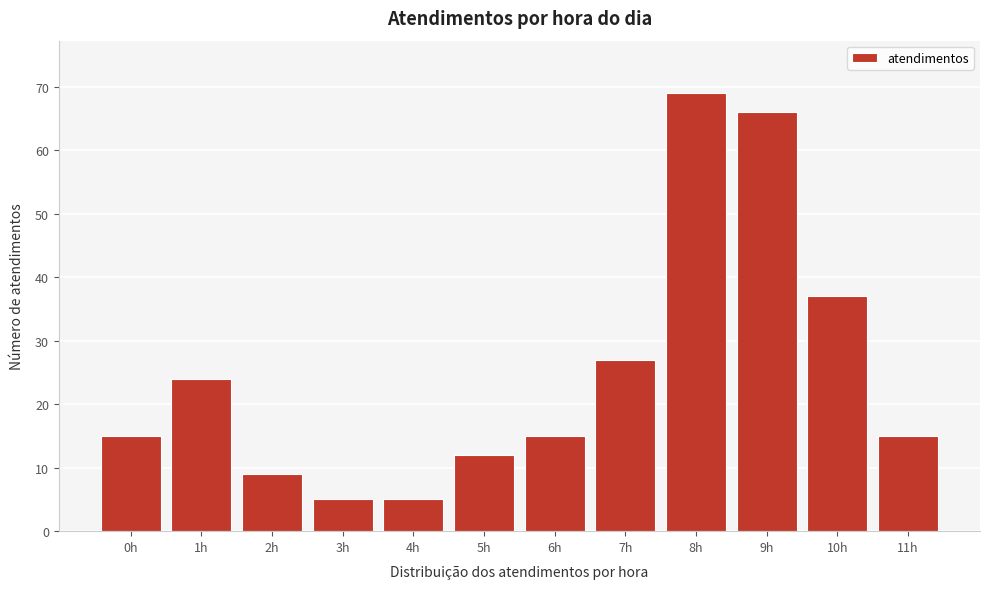

Reading left to right, extract all data points from this chart.

0h=15	1h=24	2h=9	3h=5	4h=5	5h=12	6h=15	7h=27	8h=69	9h=66	10h=37	11h=15